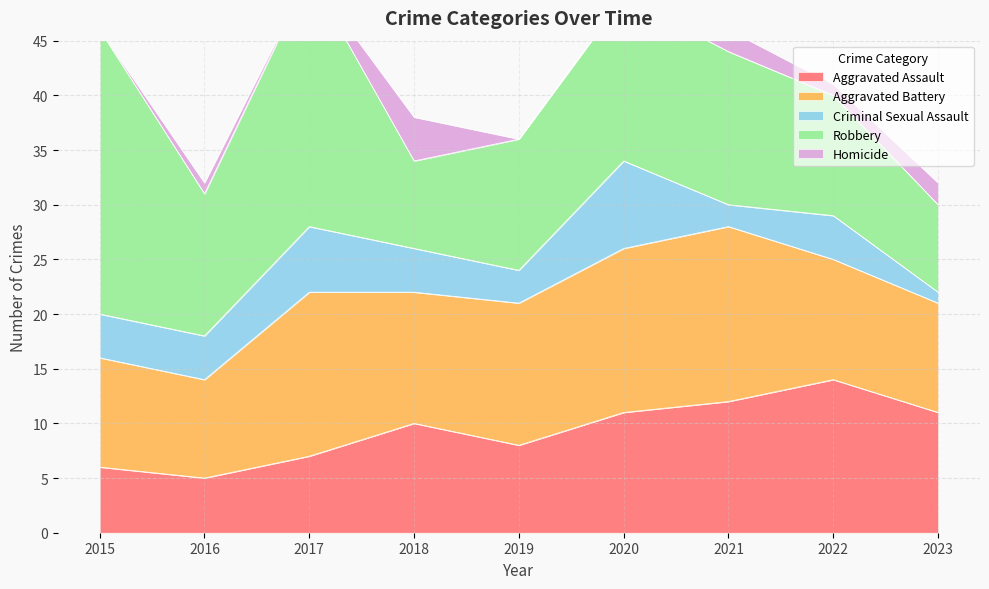

What is the approximate value of Homicide at 2018?

4